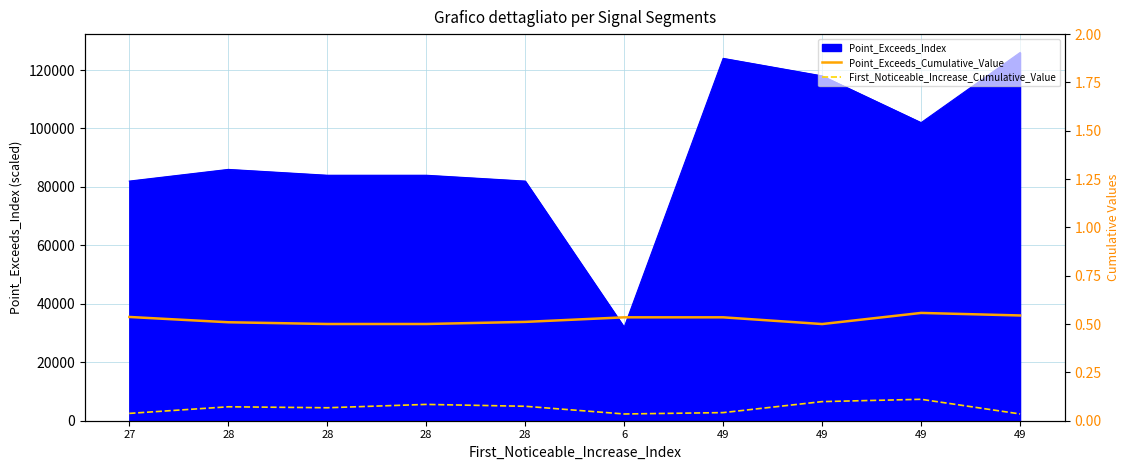

Which label corresponds to the smallest value in the chart?

6